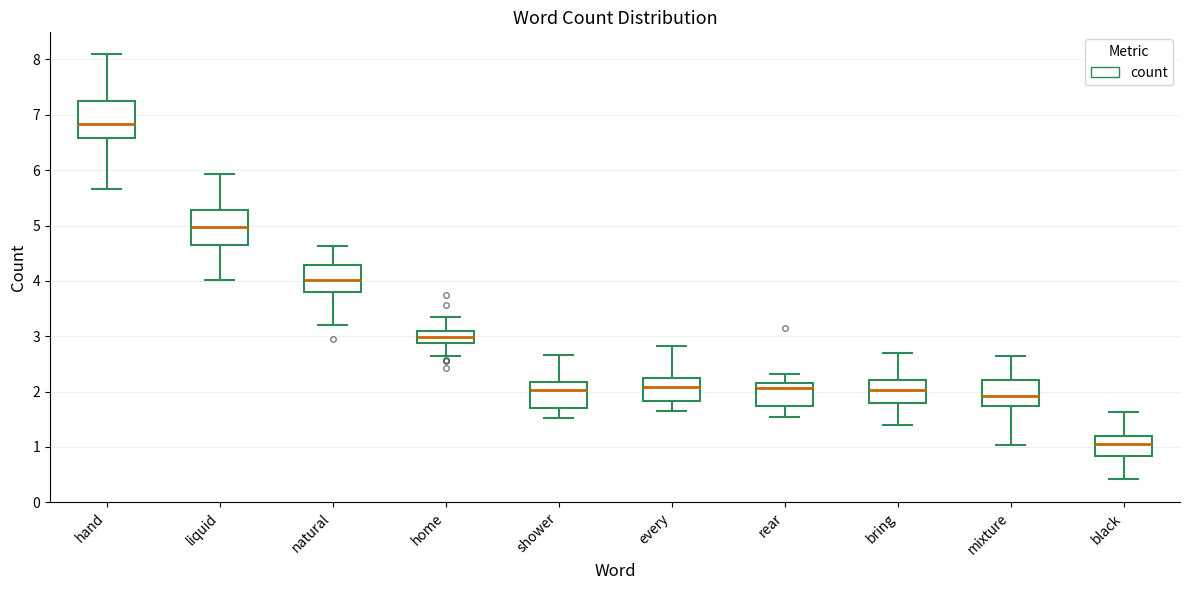

Reading left to right, transcribe this box plot: for each box, give where its median line is, the range the box spans, and where its two whiskers end, as read against the y-axis. The values are not printed on the chart, so give them approximately, as read against the axis.

hand: median 6.8, box 6.6 to 7.3, whiskers 5.7 to 8.1
liquid: median 5.0, box 4.6 to 5.3, whiskers 4.0 to 5.9
natural: median 4.0, box 3.8 to 4.3, whiskers 3.2 to 4.6
home: median 3.0, box 2.9 to 3.1, whiskers 2.6 to 3.3
shower: median 2.0, box 1.7 to 2.2, whiskers 1.5 to 2.7
every: median 2.1, box 1.8 to 2.2, whiskers 1.6 to 2.8
rear: median 2.1, box 1.7 to 2.2, whiskers 1.5 to 2.3
bring: median 2.0, box 1.8 to 2.2, whiskers 1.4 to 2.7
mixture: median 1.9, box 1.7 to 2.2, whiskers 1.0 to 2.6
black: median 1.0, box 0.8 to 1.2, whiskers 0.4 to 1.6